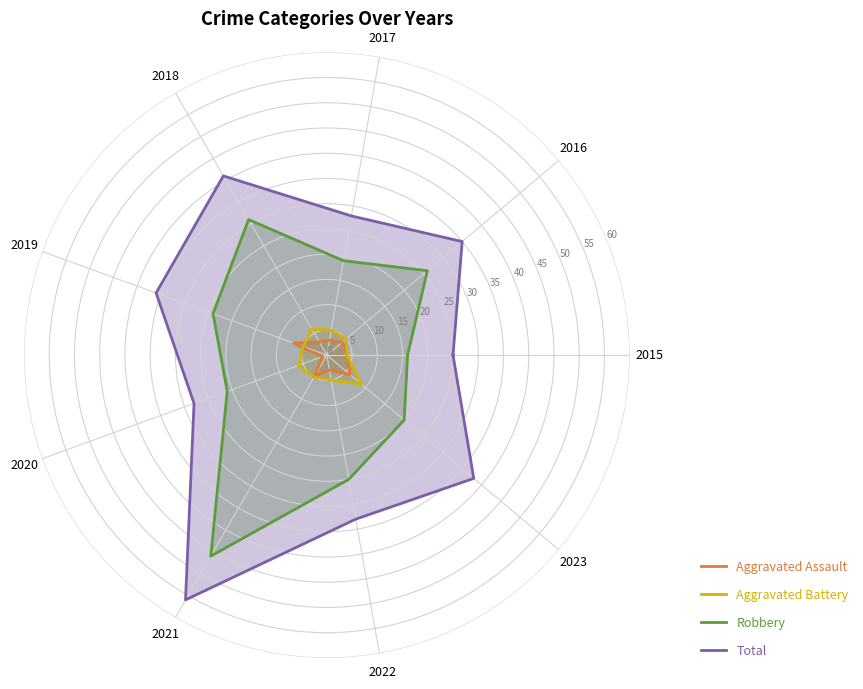

At which label does Robbery reach its peak?

2021